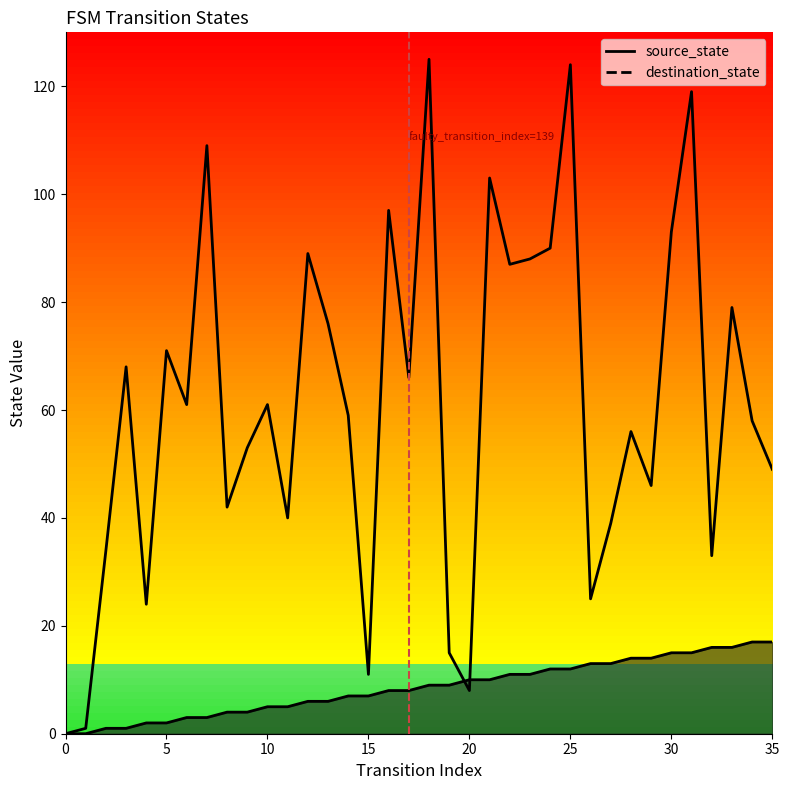

Is this an area chart (filled region under the line)?

No